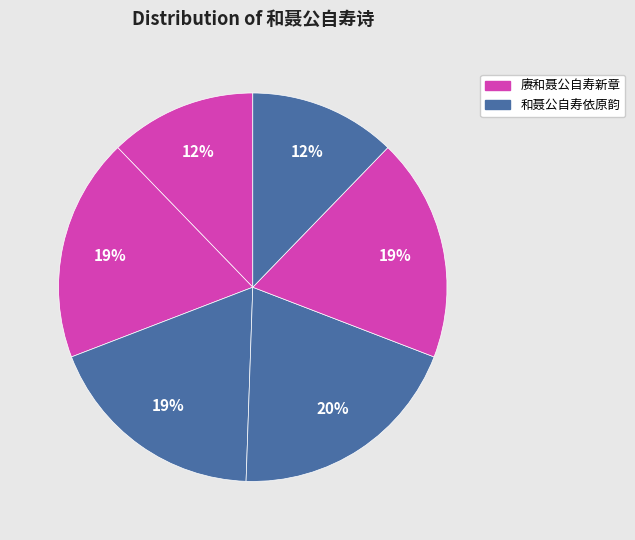

Count the number of slices in the pie.

6